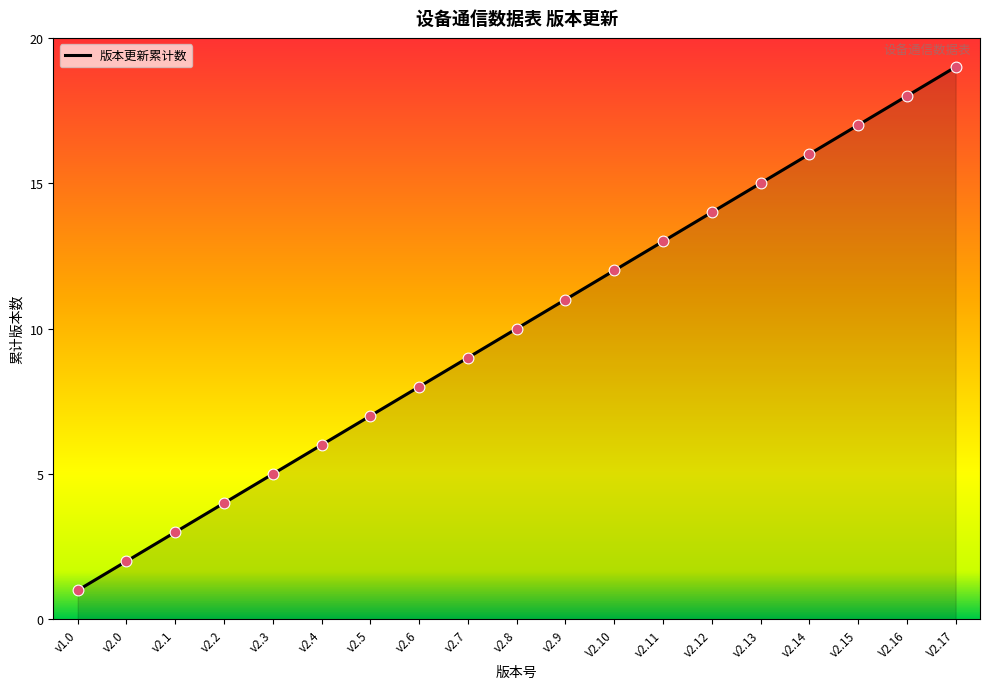

What is the ratio of the value at v2.9 to the value at v2.11?

0.8